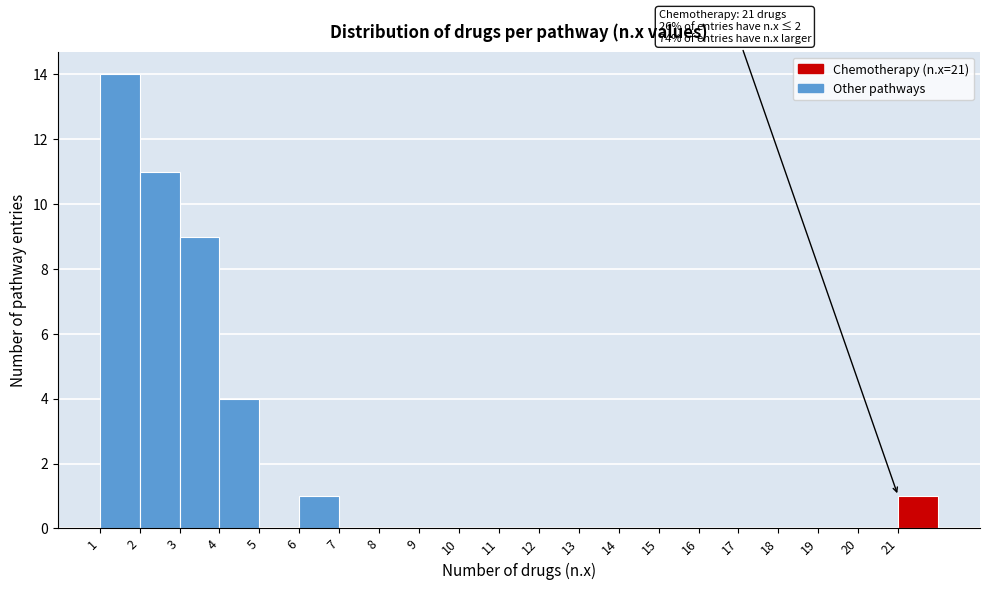

Which range on the x-axis has the tallest bar?

1 to 2